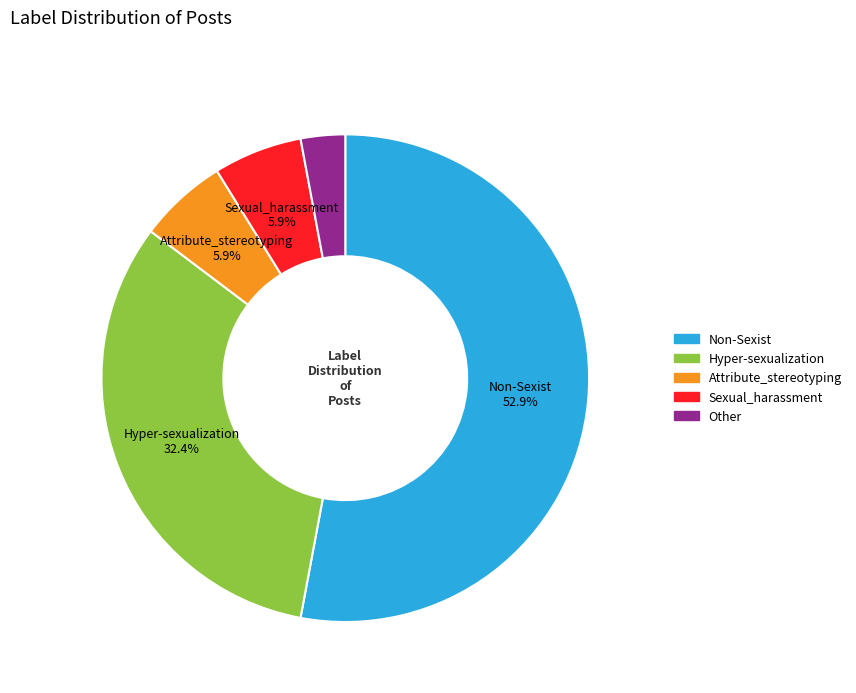

Combined, what portion of the pie is Sexual_harassment and Non-Sexist?

58.8%